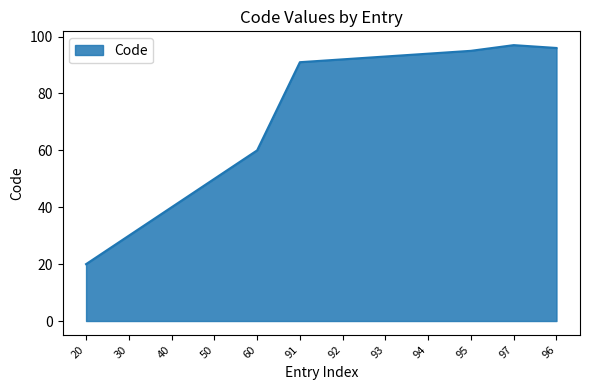

List the labels in order of value, smallest first.

20, 30, 40, 50, 60, 91, 92, 93, 94, 95, 96, 97